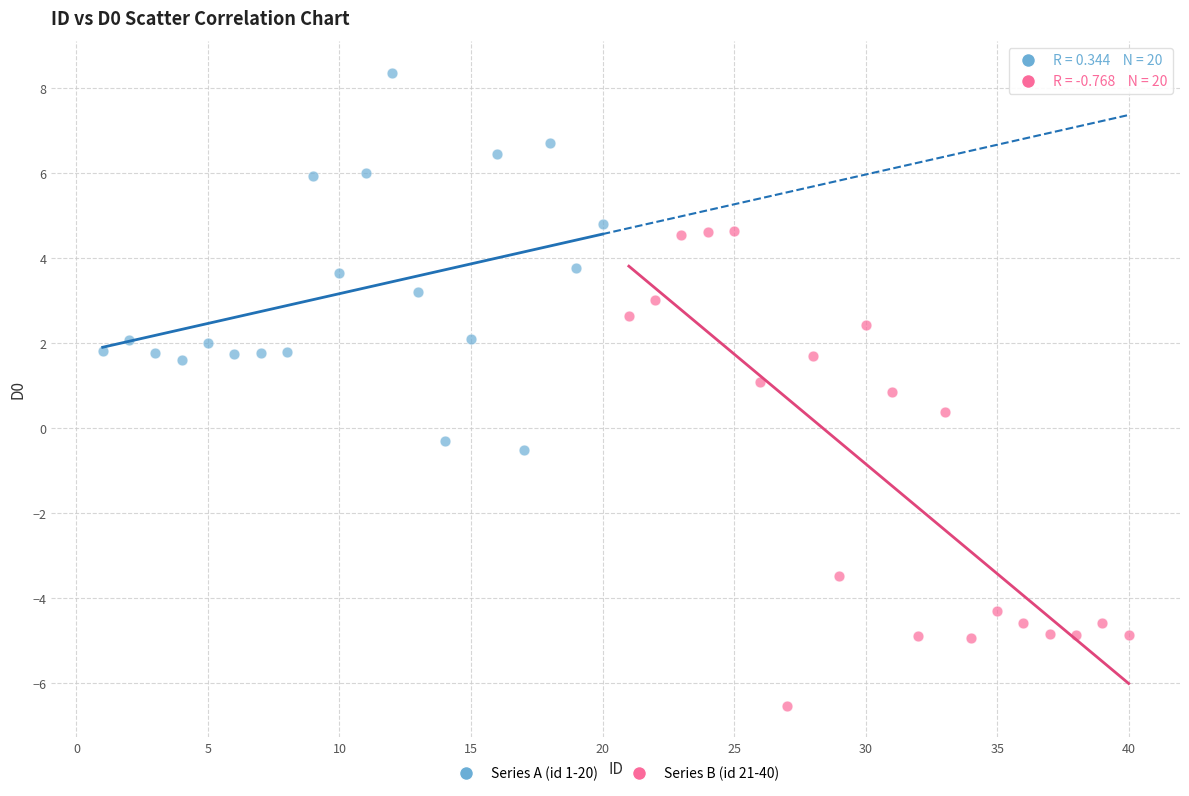

Which series contains the lowest Y value?

Series B (id 21-40)